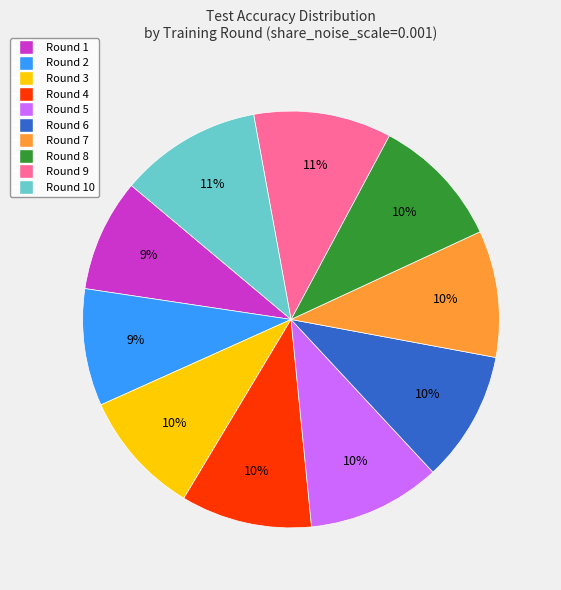

To the nearest percent, what is the difference between the largest and smallest slice percentages?

2%